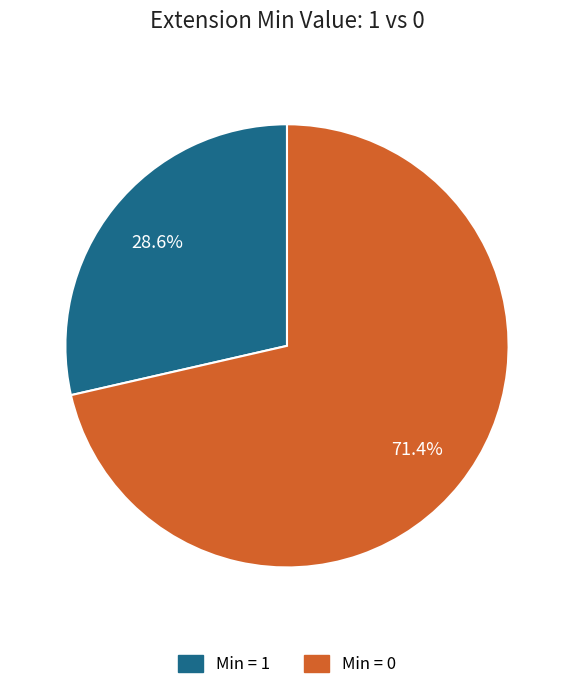

Between Min = 1 and Min = 0, which is larger?

Min = 0